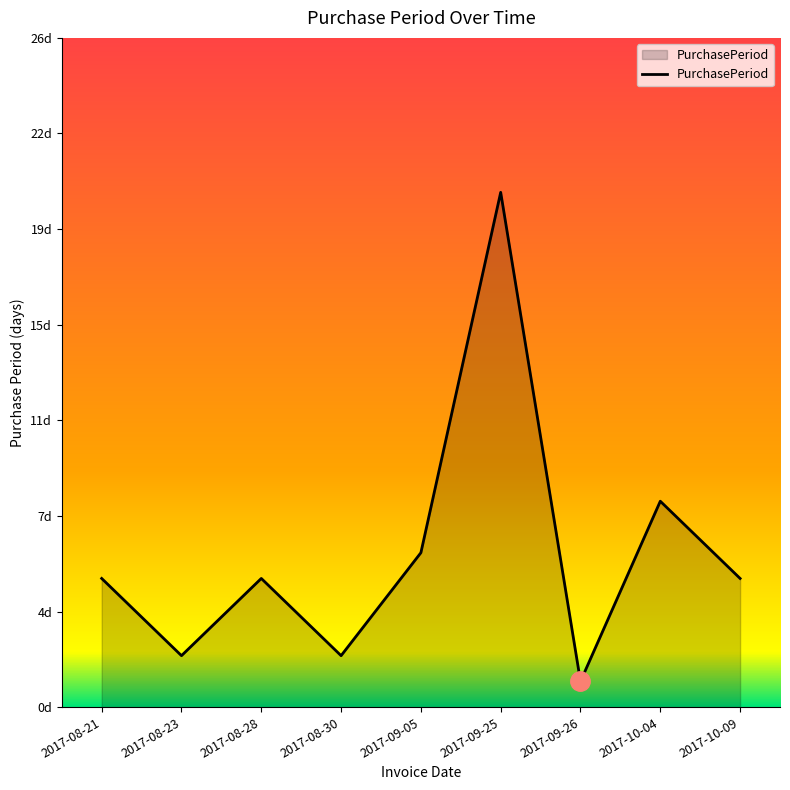

Does the chart have visible grid lines?

No